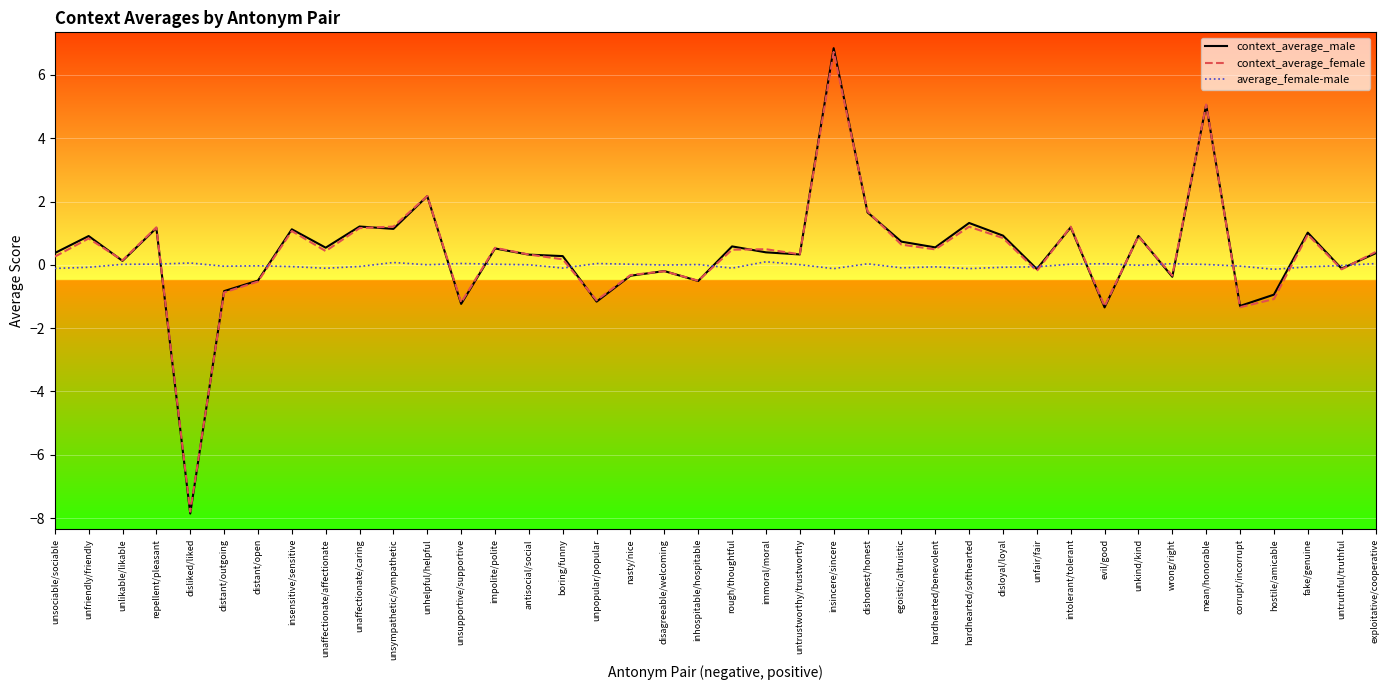

What is the total value across all series at repellent/pleasant?

2.4